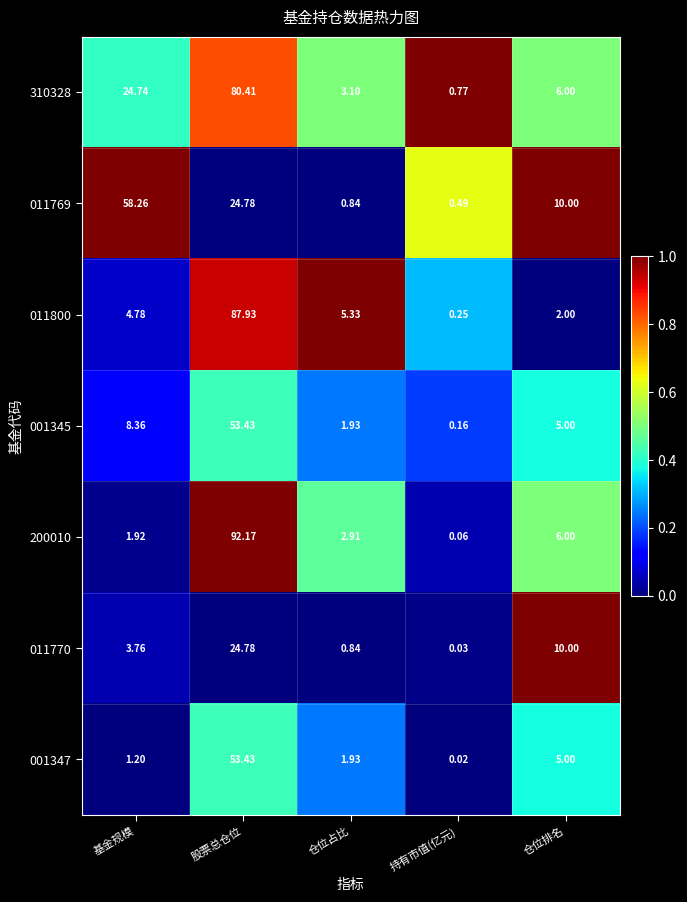

Which category has the highest value in the 310328 series?

股票总仓位